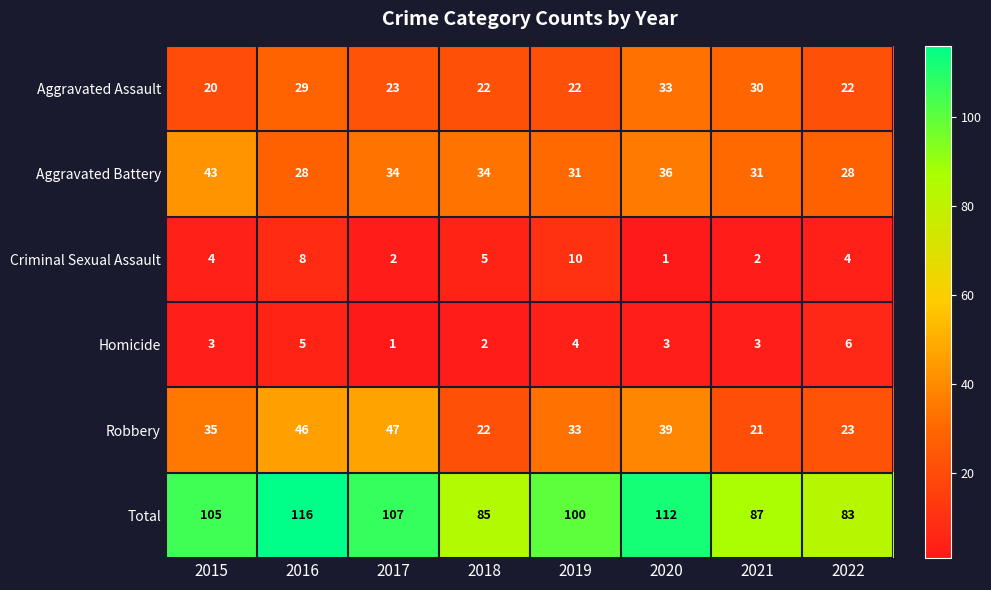

At which label does Aggravated Battery first exceed 34?

2015